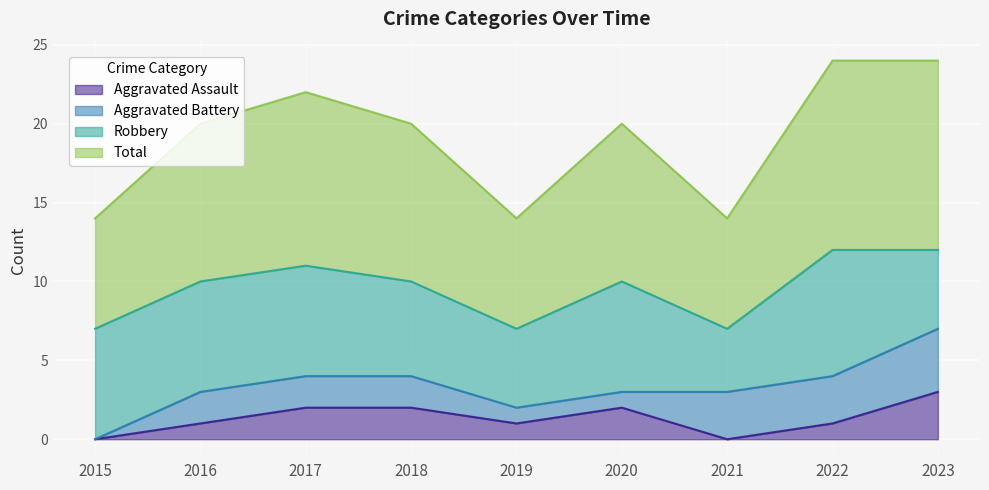

Rank the categories by Total value from highest to lowest.

2022, 2023, 2017, 2016, 2018, 2020, 2015, 2019, 2021